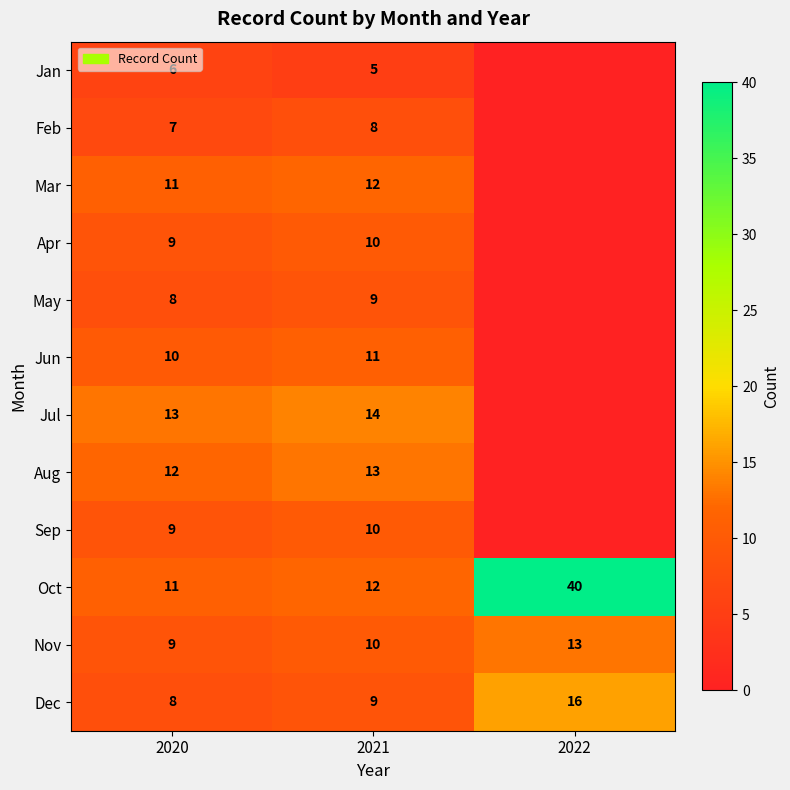

The value of Aug at 2020 is 12. True or false?

True